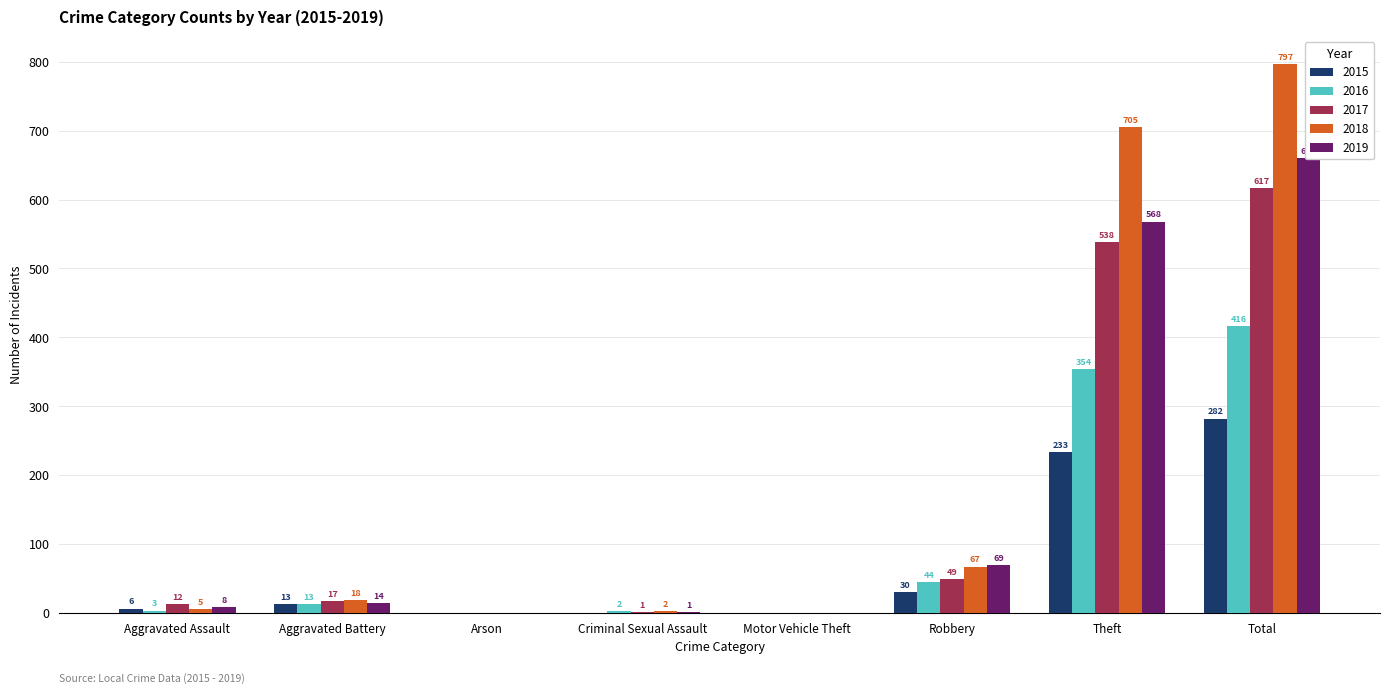

Which series has the widest spread of values?

2018